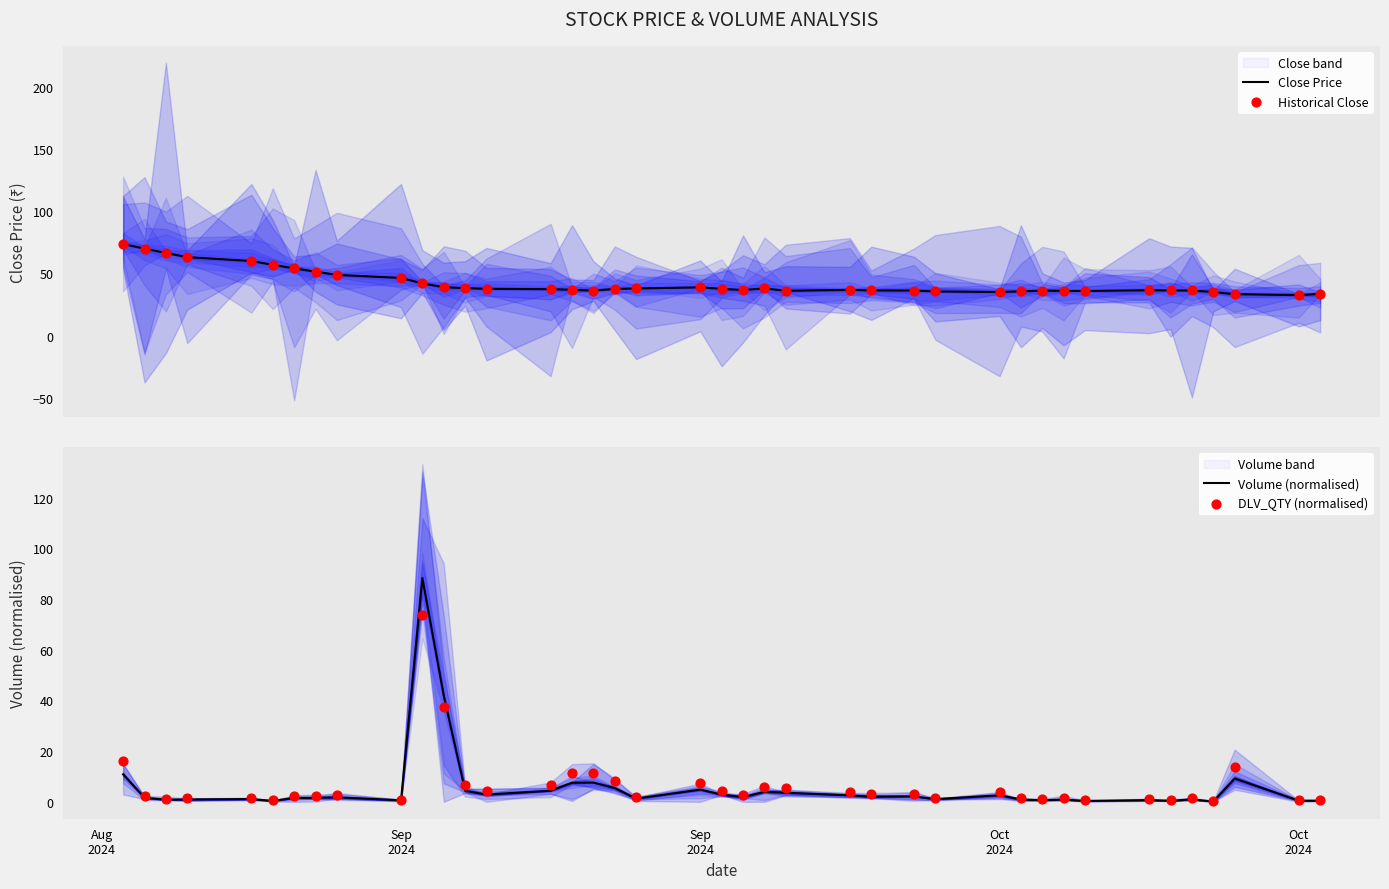

Which series has the largest Y range (max minus min)?

Volume (normalised)